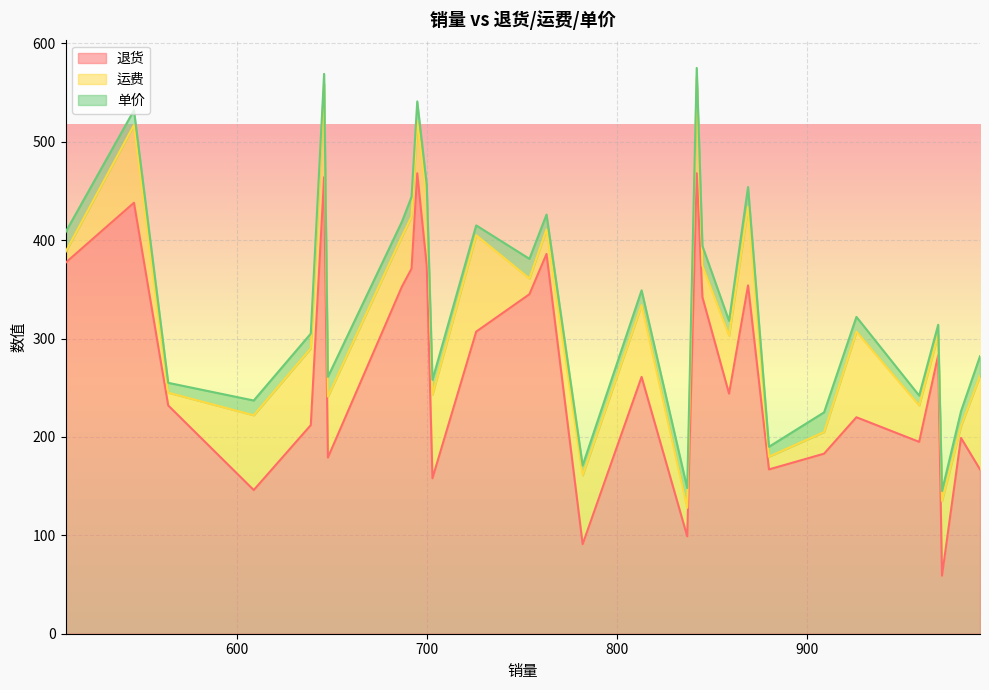

What is the maximum value for 退货?

468